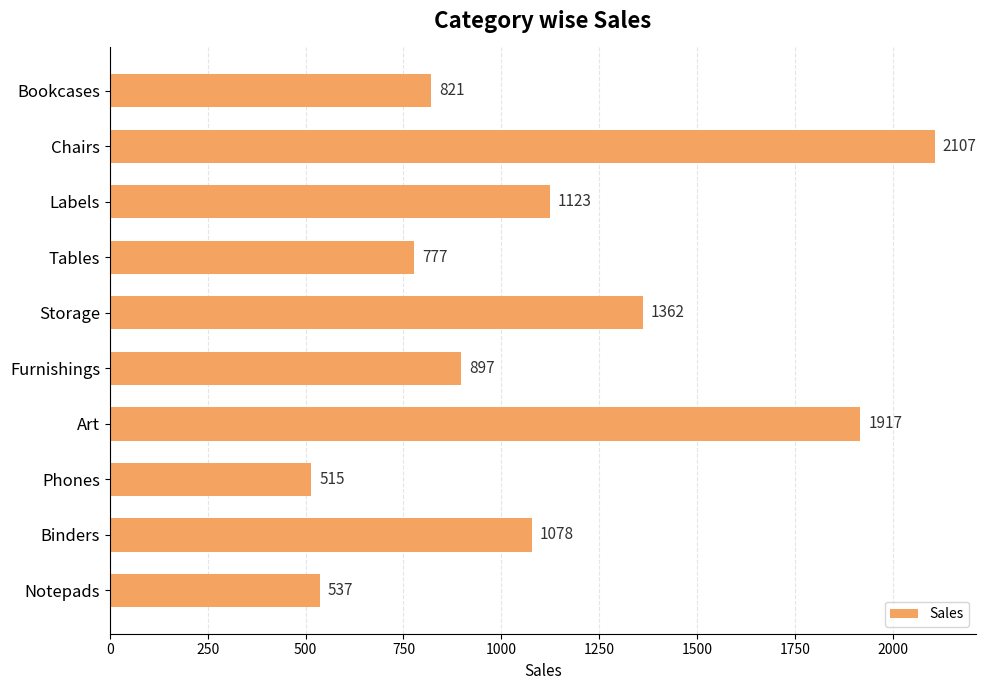

Which category has the lowest value across all series?

Phones